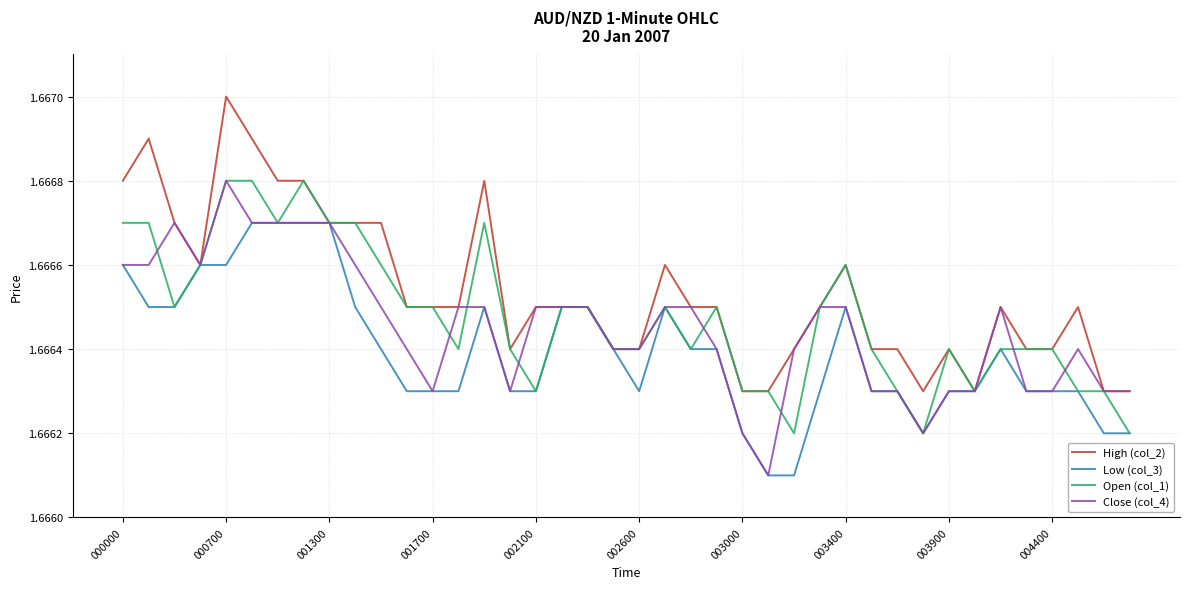

How many series are shown in this chart?

4